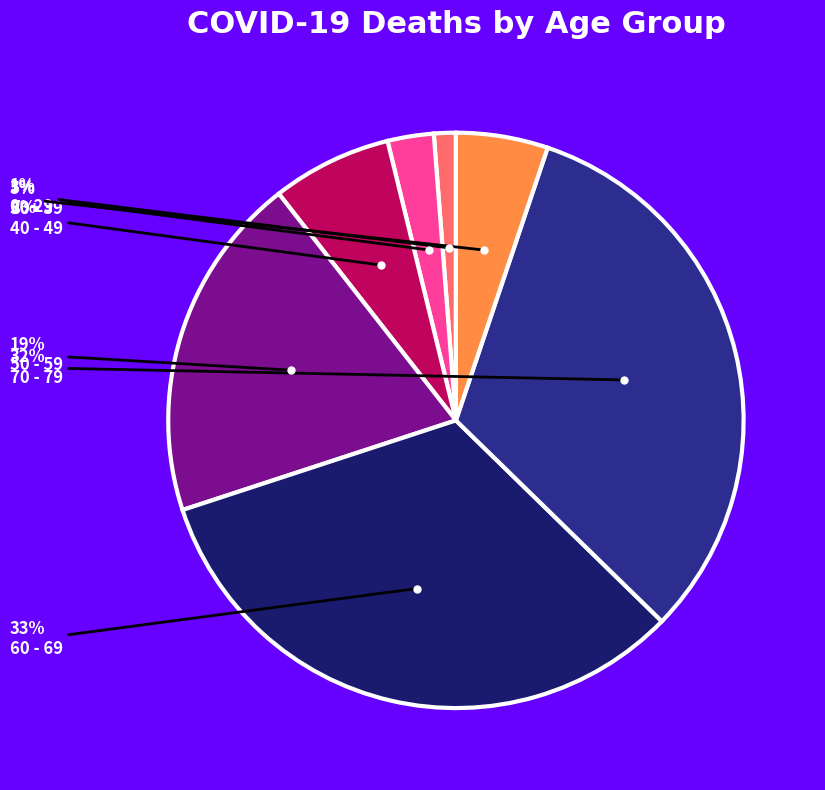

Does any single category account for the majority?

No